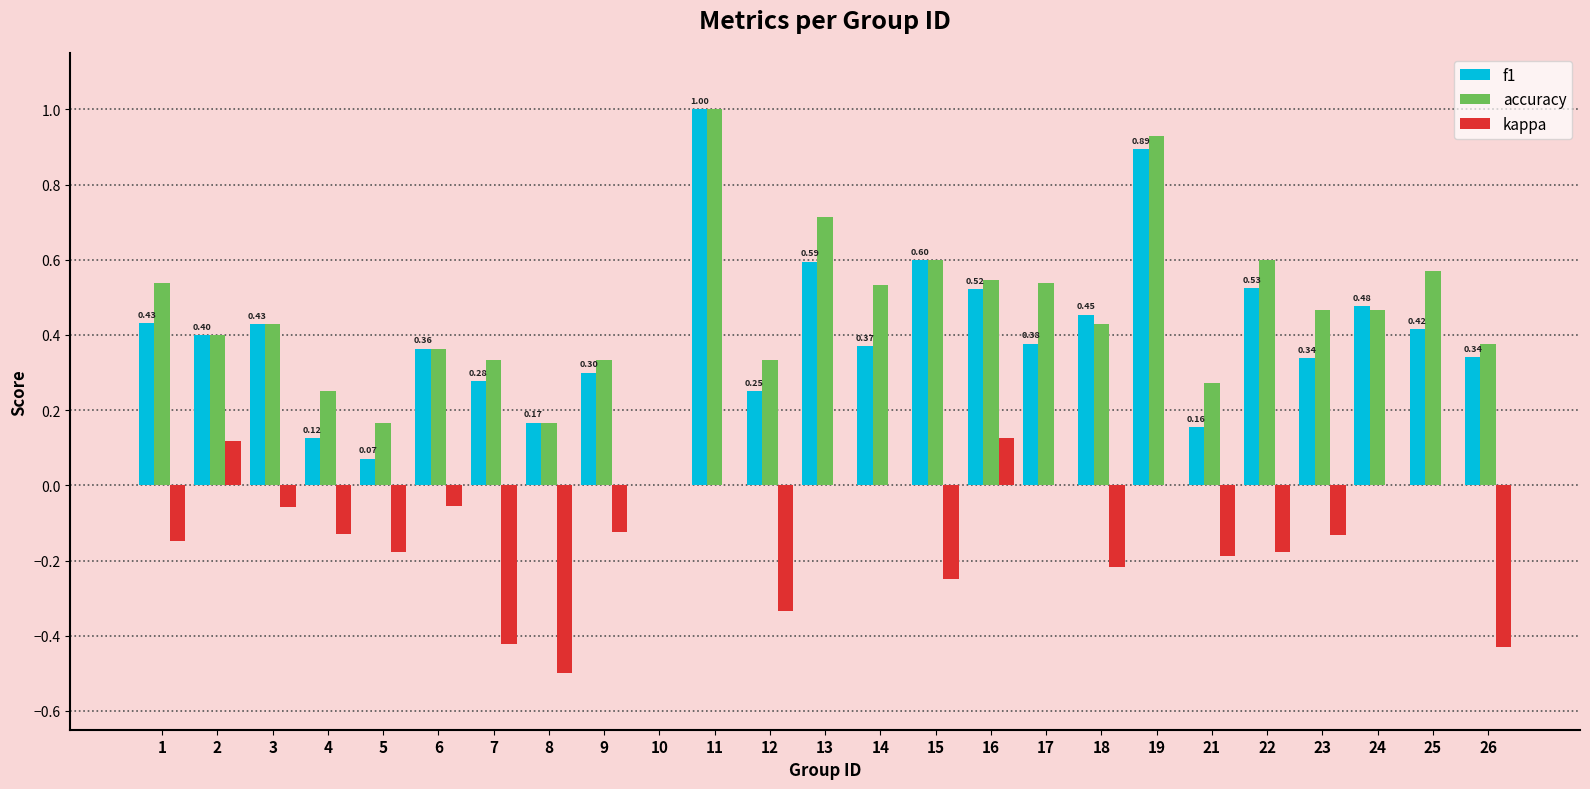

Between 8 and 18, which series saw the biggest shift?

f1